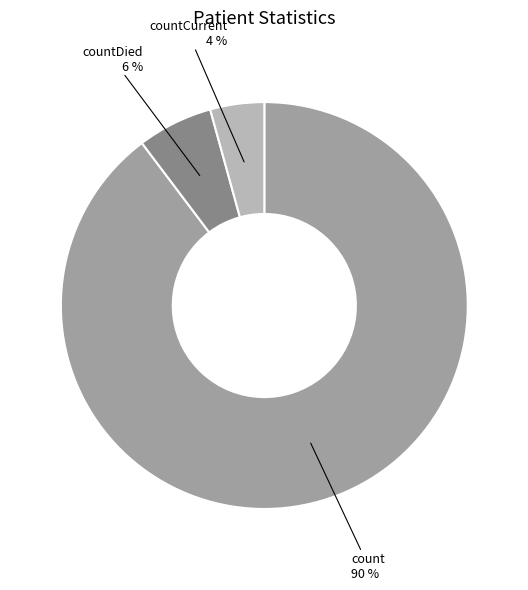

Is countDied the majority of the pie?

No